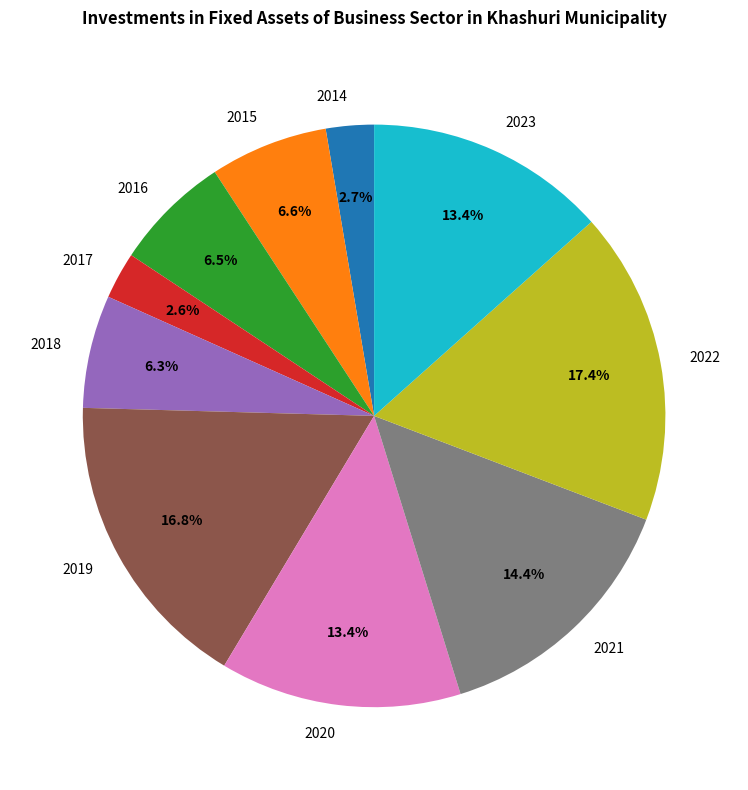

How many segments does this pie chart have?

10